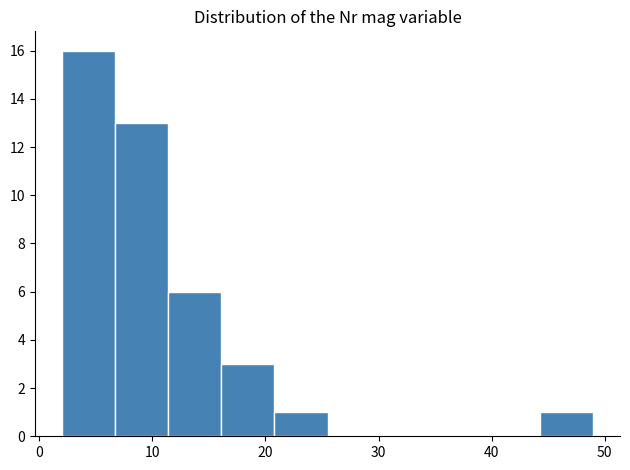

Reading left to right, list every bar in this chart as the range it spans on the x-axis followed by its height. Neither the bar edges nor the heights are printed on the chart, so give them approximately, as read against the axes.

2.0 to 6.7: 16
6.7 to 11.4: 13
11.4 to 16.1: 6
16.1 to 20.8: 3
20.8 to 25.5: 1
25.5 to 30.2: 0
30.2 to 34.9: 0
34.9 to 39.6: 0
39.6 to 44.3: 0
44.3 to 49.0: 1